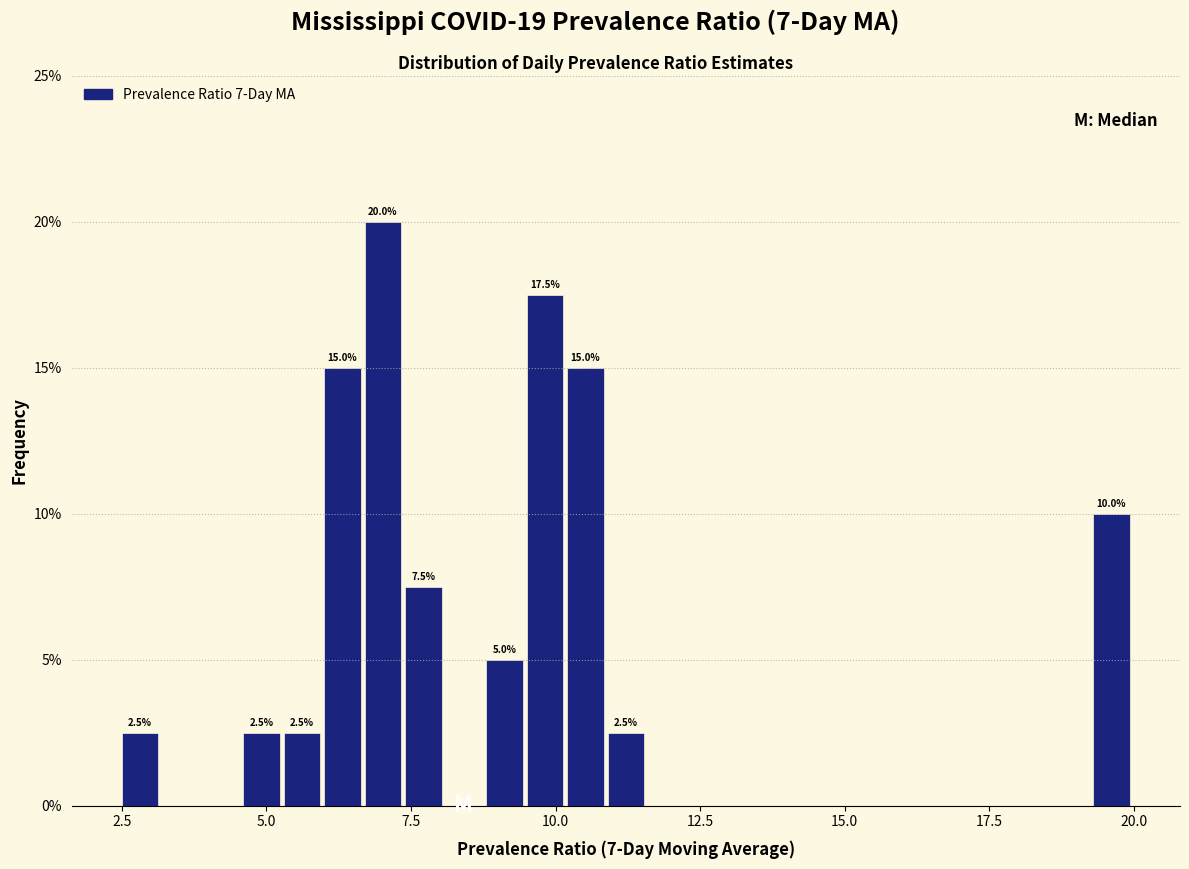

Read against the x-axis, roughly where is the centre of the tallest bar?

7.0